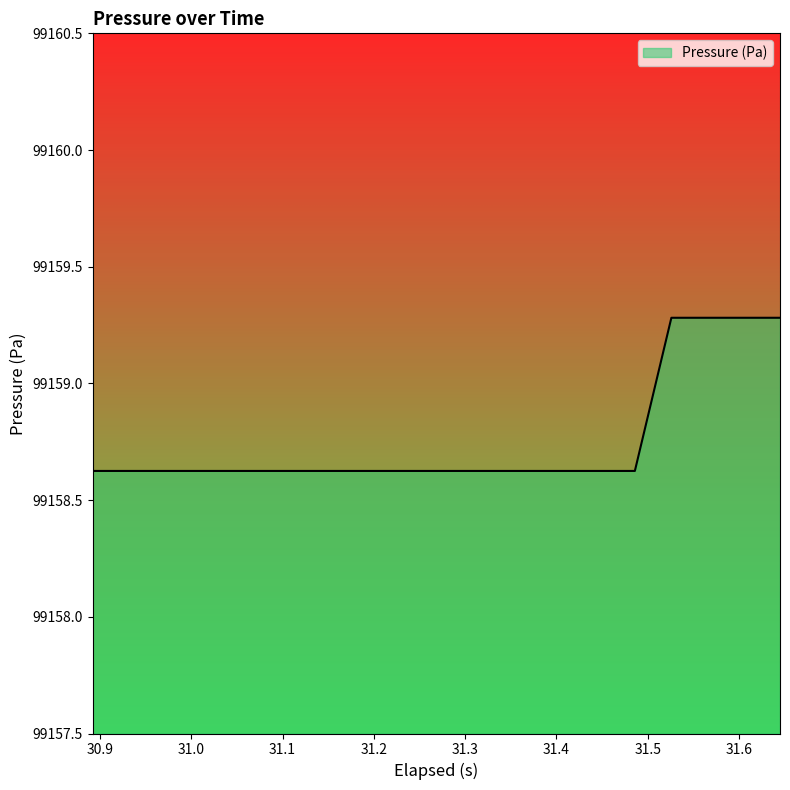

How many lines are shown in the chart?

1